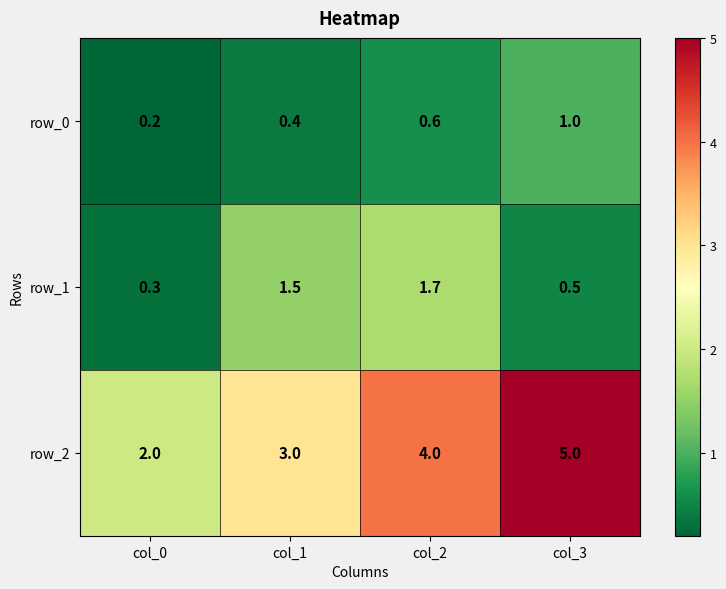

Is the value of row_2 at col_1 greater than the value of row_1 at col_2?

Yes